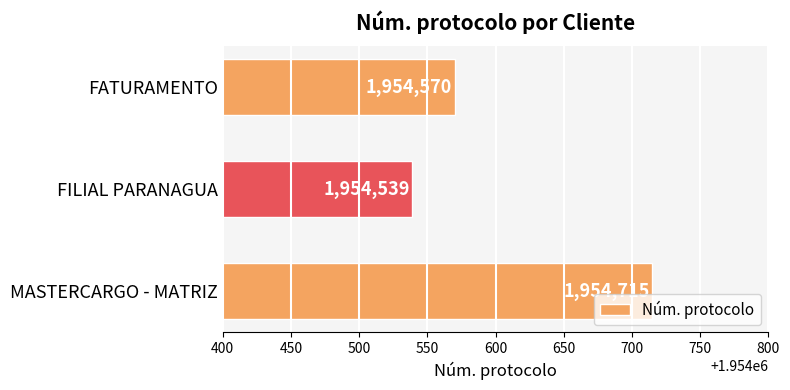

What is the sum of all values?

5863824